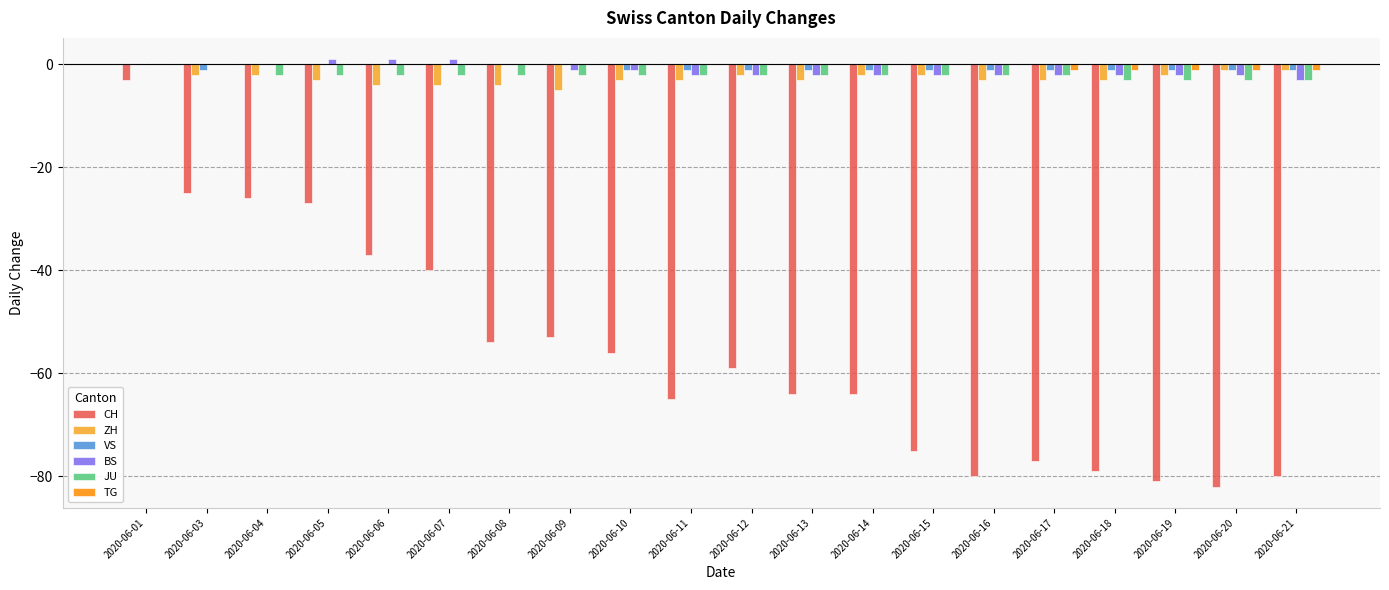

True or false: CH has a value of -26 at 2020-06-04.

True